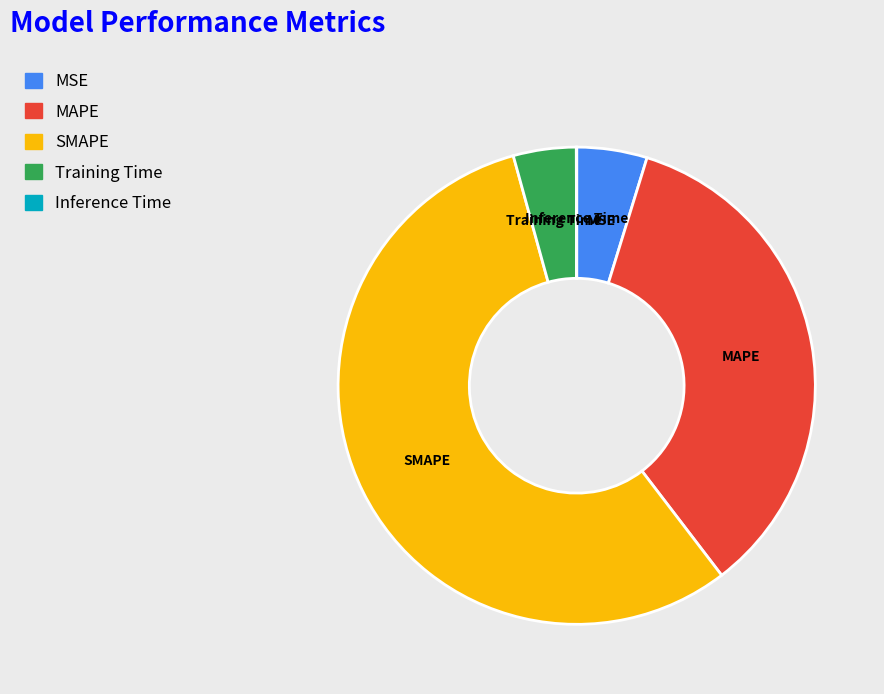

Between Training Time and SMAPE, which is larger?

SMAPE